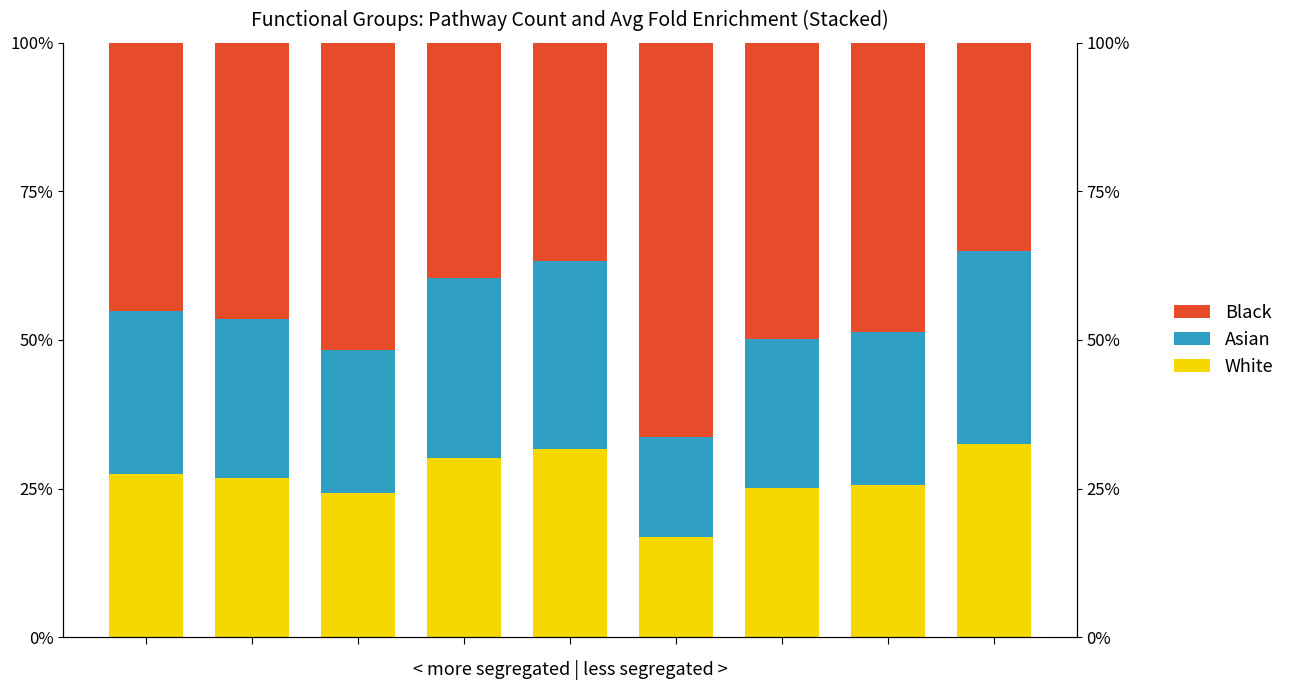

Reading left to right, extract all data points from this chart.

White: 0=27.4	1=26.8	2=24.2	3=30.2	4=31.6	5=16.9	6=25.1	7=25.6	8=32.5
Asian: 0=27.4	1=26.8	2=24.2	3=30.2	4=31.6	5=16.9	6=25.1	7=25.6	8=32.5
Black: 0=45.2	1=46.5	2=51.7	3=39.6	4=36.7	5=66.3	6=49.8	7=48.7	8=35.0